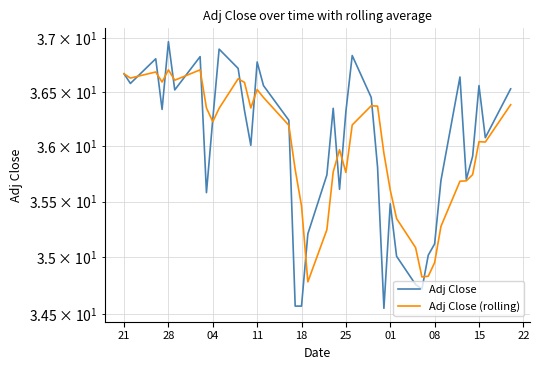

What are all the series names shown in the legend?

Adj Close, Adj Close (rolling)